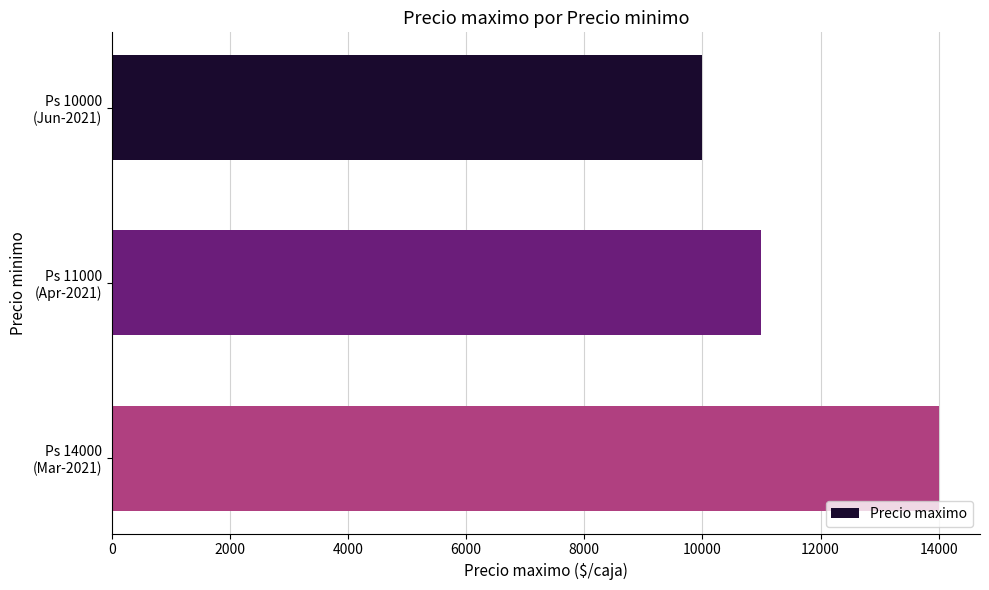

At which category does the chart reach its peak across all series?

Ps 14000
(Mar-2021)